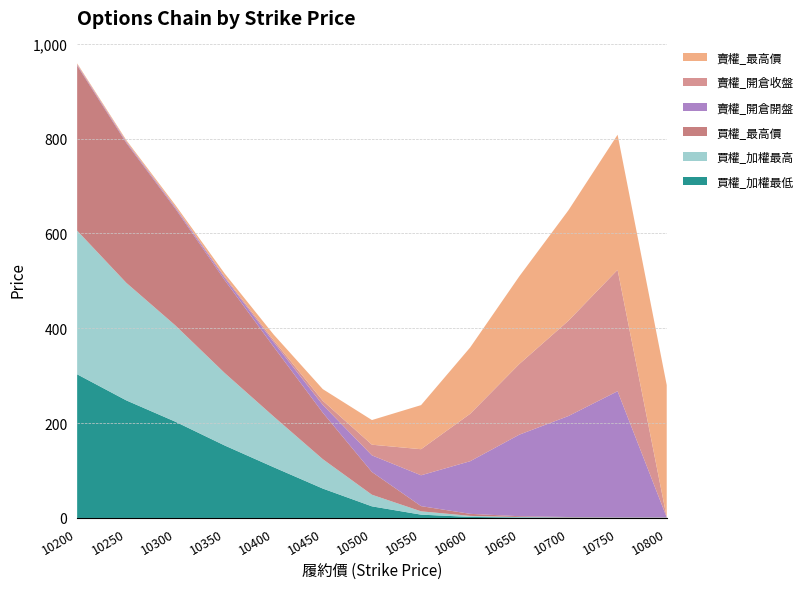

Reading left to right, list all the values displayed in this chart.

買權_加權最低: 10200=303.0	10250=248.0	10300=203.0	10350=153.0	10400=107.0	10450=62.0	10500=24.5	10550=7.0	10600=2.2	10650=1.0	10700=0.6	10750=0.4	10800=0.4
買權_加權最高: 10200=303.0	10250=248.0	10300=203.0	10350=153.0	10400=107.0	10450=62.0	10500=24.5	10550=7.0	10600=2.2	10650=1.0	10700=0.6	10750=0.4	10800=0.4
買權_最高價: 10200=348.0	10250=295.0	10300=246.0	10350=196.0	10400=147.0	10450=98.0	10500=48.0	10550=11.0	10600=4.3	10650=1.7	10700=0.8	10750=0.5	10800=0.5
賣權_開倉開盤: 10200=1.8	10250=2.1	10300=2.5	10350=5.0	10400=9.9	10450=16.5	10500=35.0	10550=65.0	10600=111.0	10650=172.0	10700=213.0	10750=266.0	10800=0.0
賣權_開倉收盤: 10200=1.1	10250=1.4	10300=1.7	10350=2.6	10400=3.9	10450=8.7	10500=22.5	10550=55.0	10600=100.0	10650=149.0	10700=201.0	10750=256.0	10800=0.0
賣權_最高價: 10200=1.8	10250=2.4	10300=3.6	10350=6.2	10400=12.0	10450=24.5	10500=52.0	10550=93.0	10600=140.0	10650=185.0	10700=233.0	10750=285.0	10800=279.0